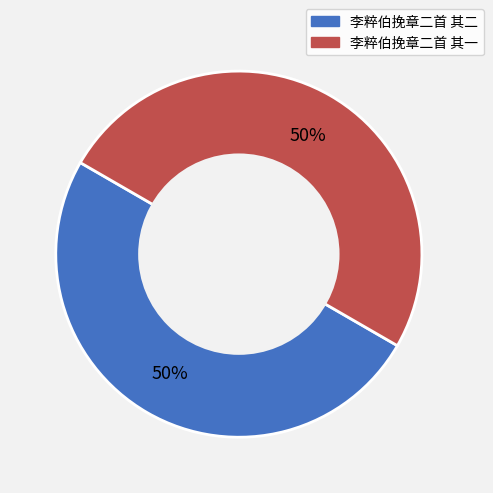

Is it true that 李粹伯挽章二首 其二 is 50% of the pie?

True